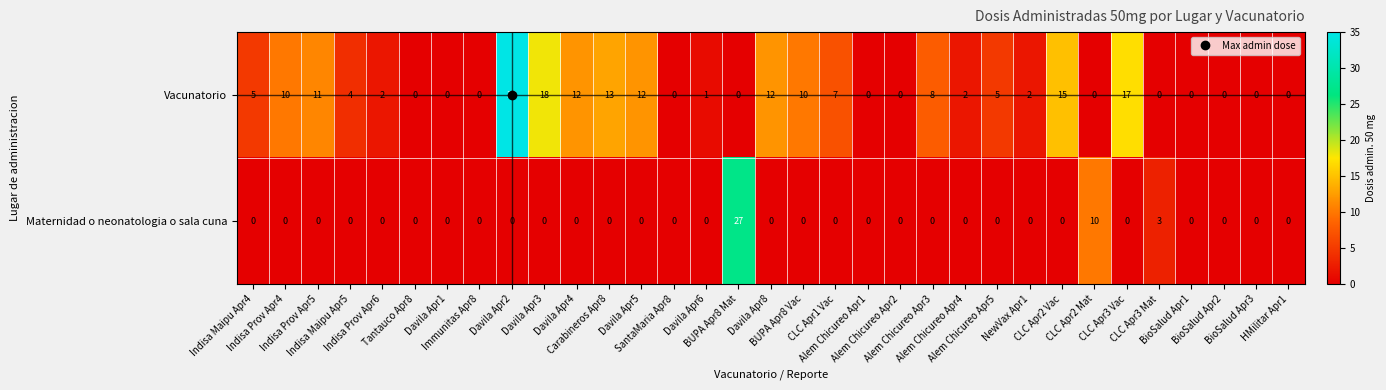

What is the maximum value shown in the chart?

35